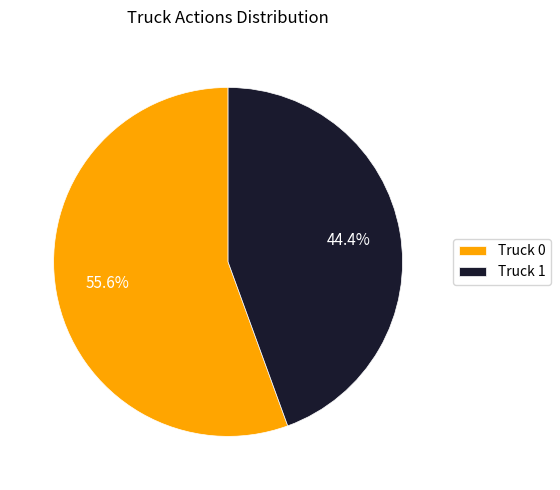

What percentage is NOT represented by Truck 0?

44.4%